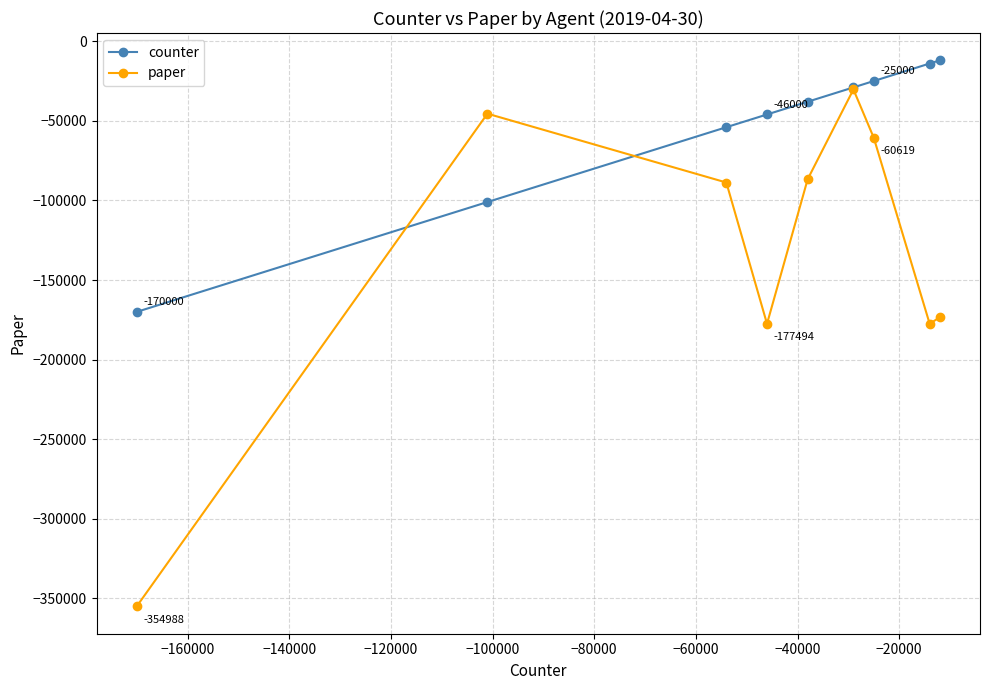

Which series has the largest total across all categories?

counter